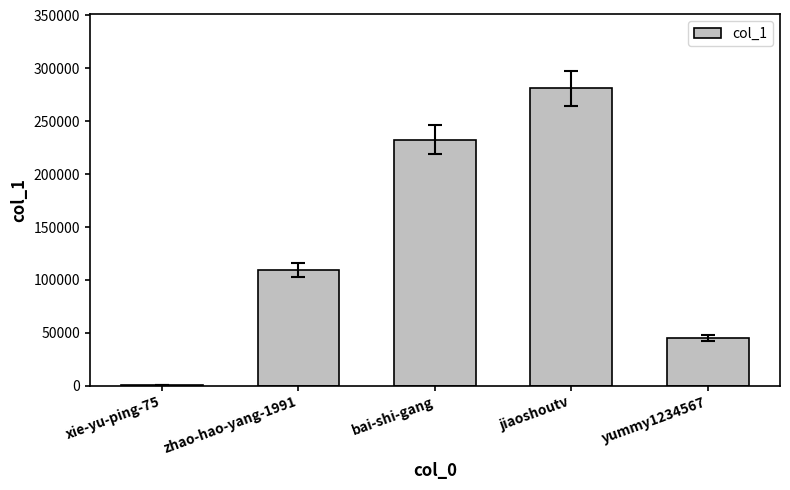

How many distinct data groups are displayed?

1